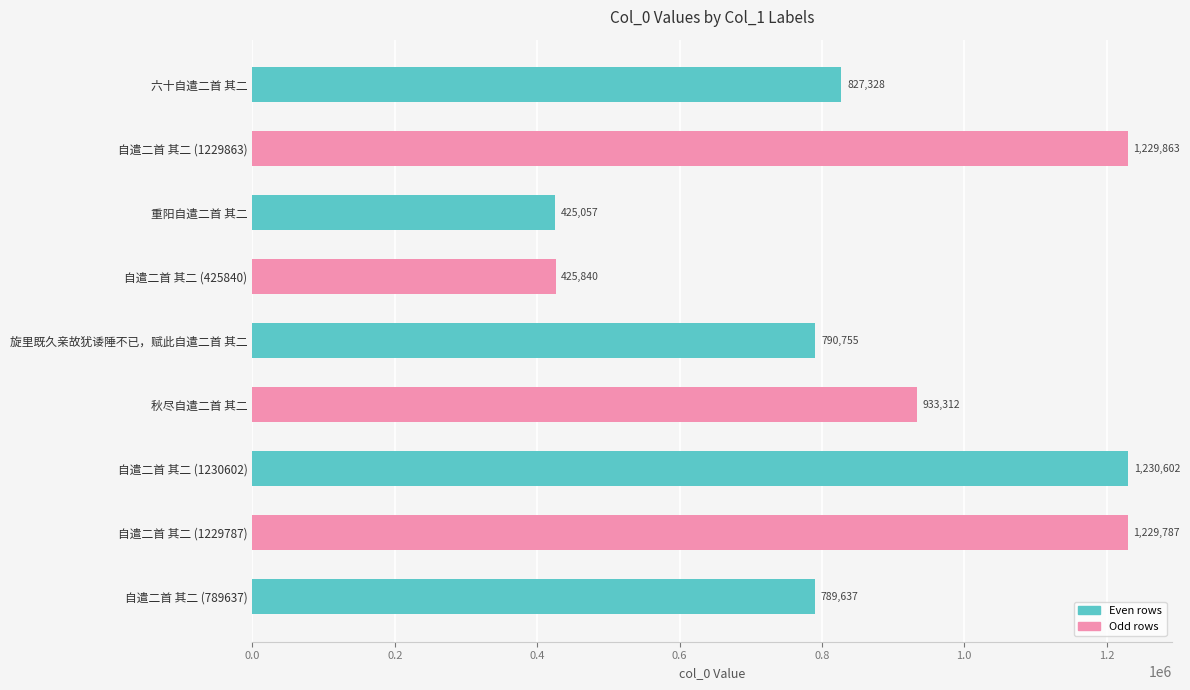

What is the change in value from 重阳自遣二首 其二 to 旋里既久亲故犹诿陲不已，赋此自遣二首 其二?

+365698